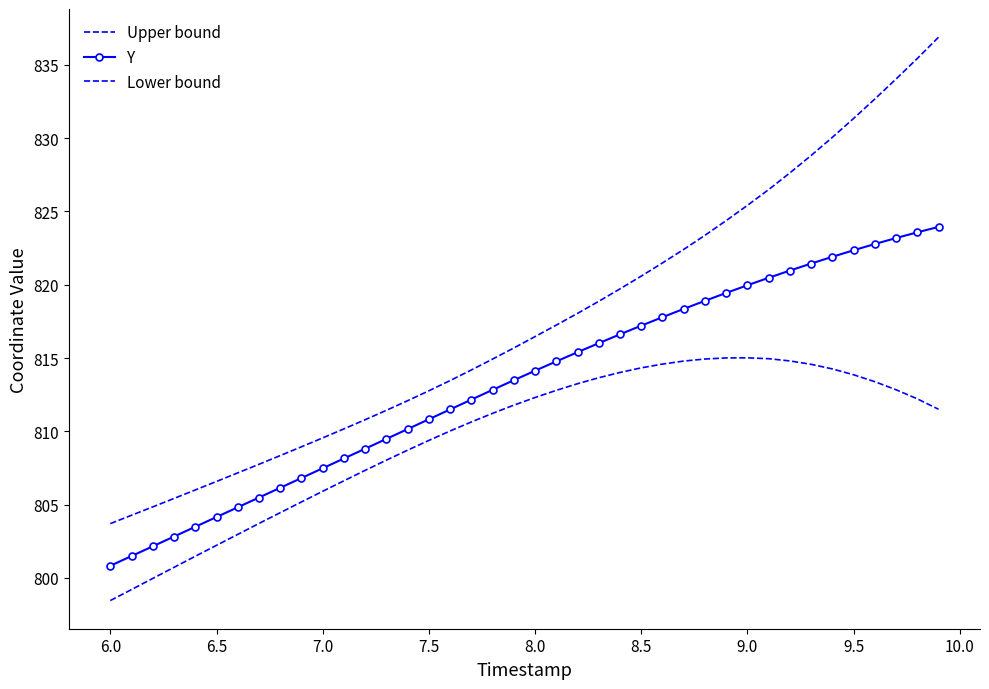

Reading right to left, list all the values displayed in this chart.

Upper bound: 836.9	835.4	834.0	832.7	831.4	830.1	828.8	827.6	826.5	825.4	824.4	823.4	822.4	821.5	820.6	819.7	818.9	818.0	817.2	816.5	815.7	814.9	814.2	813.5	812.8	812.1	811.4	810.8	810.2	809.5	808.9	808.3	807.7	807.2	806.6	806.0	805.4	804.8	804.3	803.7
Y: 823.9	823.6	823.2	822.8	822.4	821.9	821.4	821.0	820.5	820.0	819.4	818.9	818.4	817.8	817.2	816.6	816.0	815.4	814.8	814.1	813.5	812.8	812.2	811.5	810.8	810.1	809.5	808.8	808.1	807.5	806.8	806.1	805.5	804.8	804.1	803.5	802.8	802.2	801.5	800.8
Lower bound: 811.5	812.2	812.8	813.4	813.9	814.3	814.6	814.8	815.0	815.0	815.0	814.9	814.8	814.6	814.3	814.0	813.7	813.2	812.8	812.3	811.8	811.2	810.6	810.0	809.4	808.7	808.0	807.3	806.6	805.9	805.2	804.4	803.7	803.0	802.2	801.5	800.7	800.0	799.2	798.4